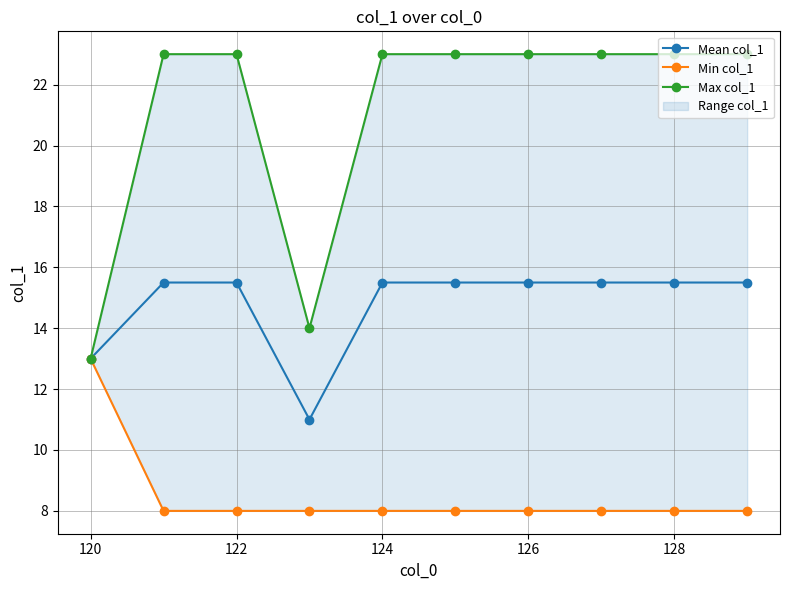

What is the highest value of the Mean col_1 series?

15.5